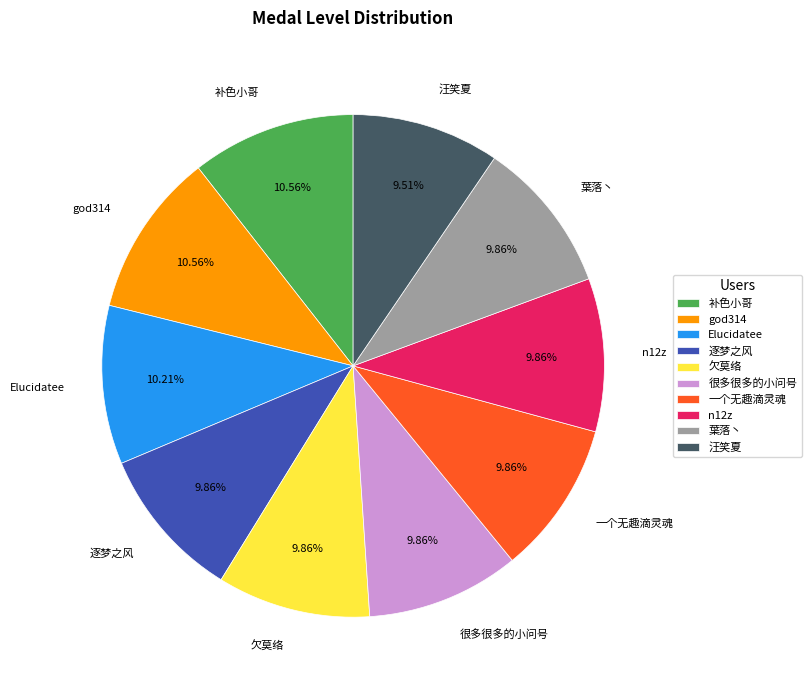

Count the number of slices in the pie.

10